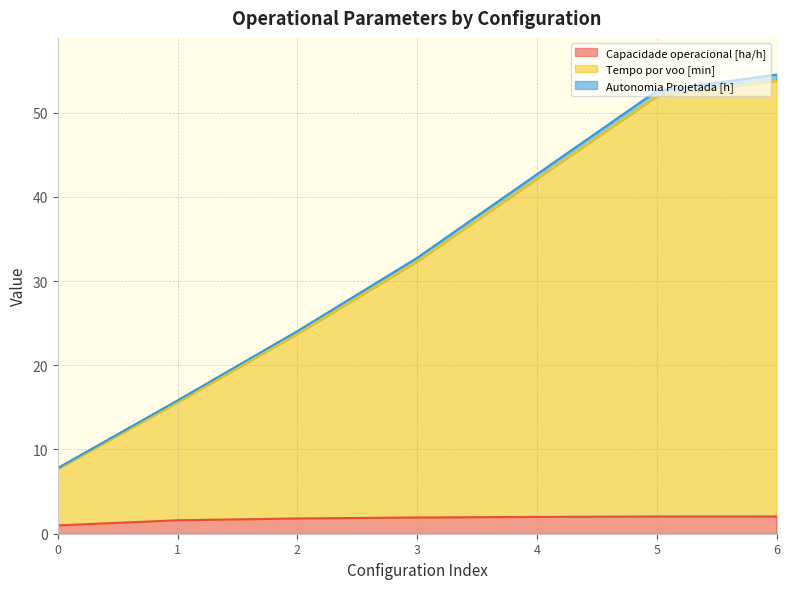

How many series are shown in this chart?

3